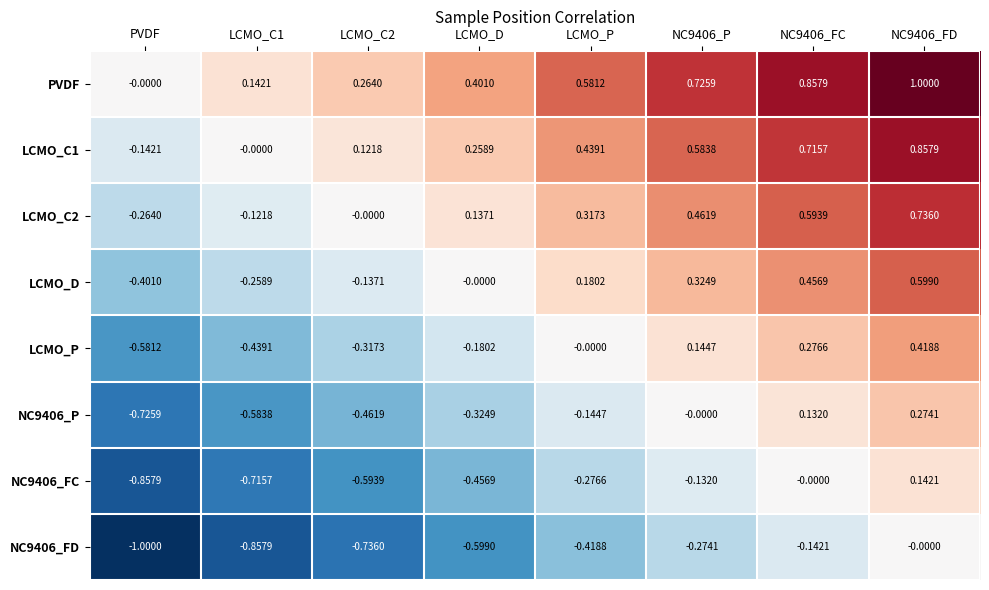

What is the minimum value shown in the chart?

-1.0